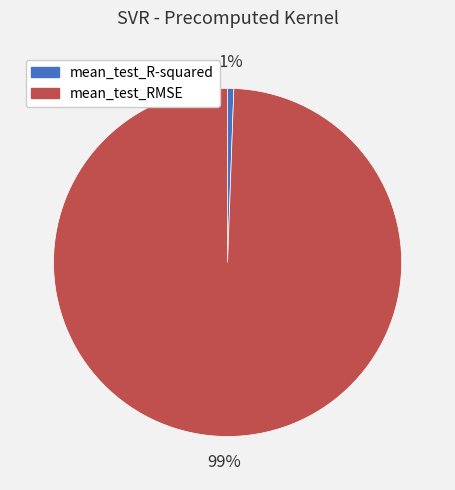

Do mean_test_R-squared and mean_test_RMSE together represent more than half of the pie?

Yes